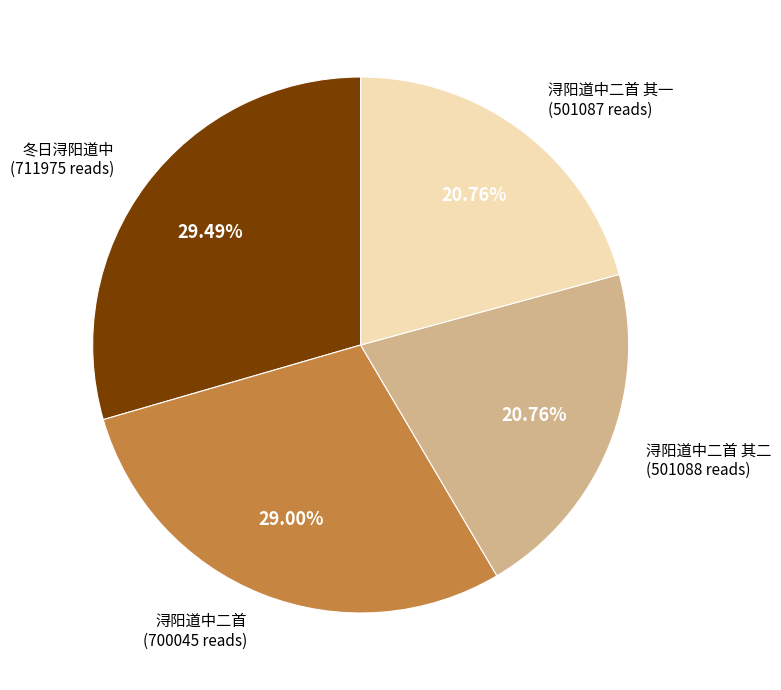

Is there a majority slice in this chart?

No